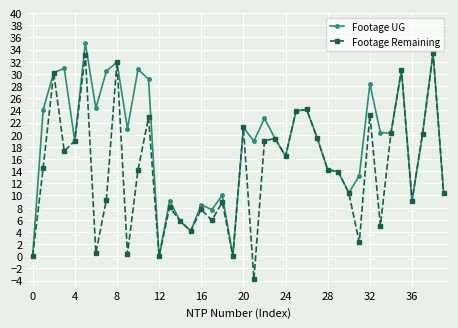

True or false: Footage Remaining has more than 2 interior local peaks.

True